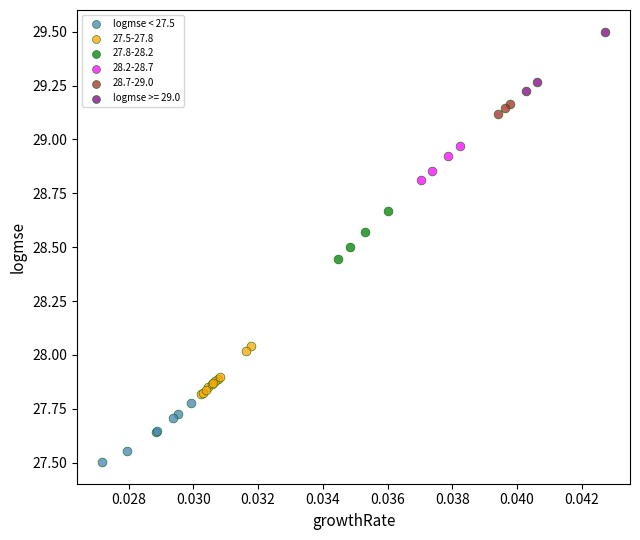

Which series contains the highest Y value?

logmse >= 29.0